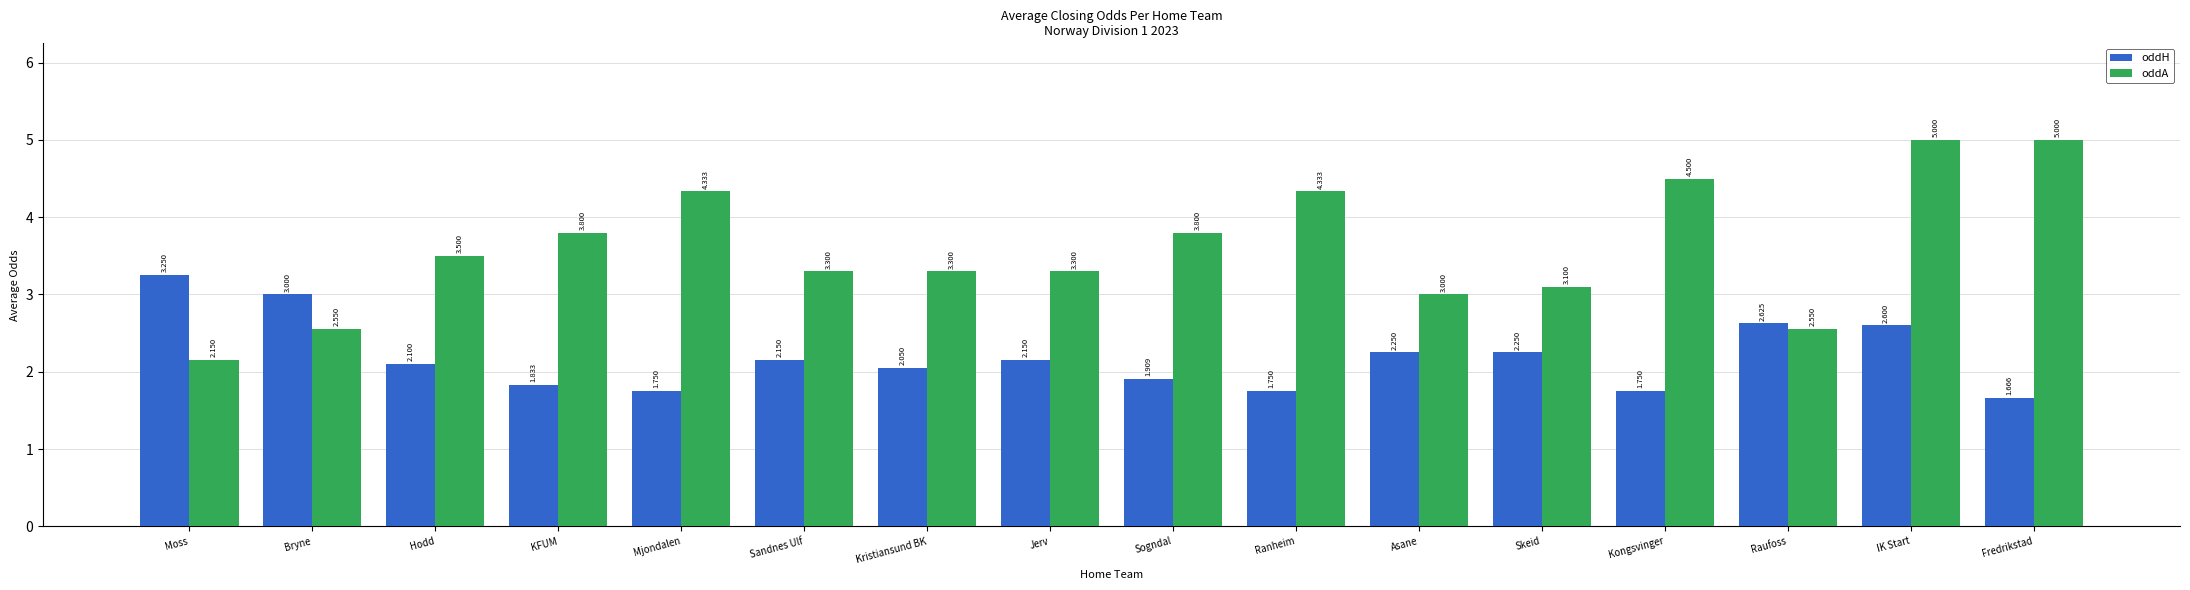

Which series has the largest total across all categories?

oddA